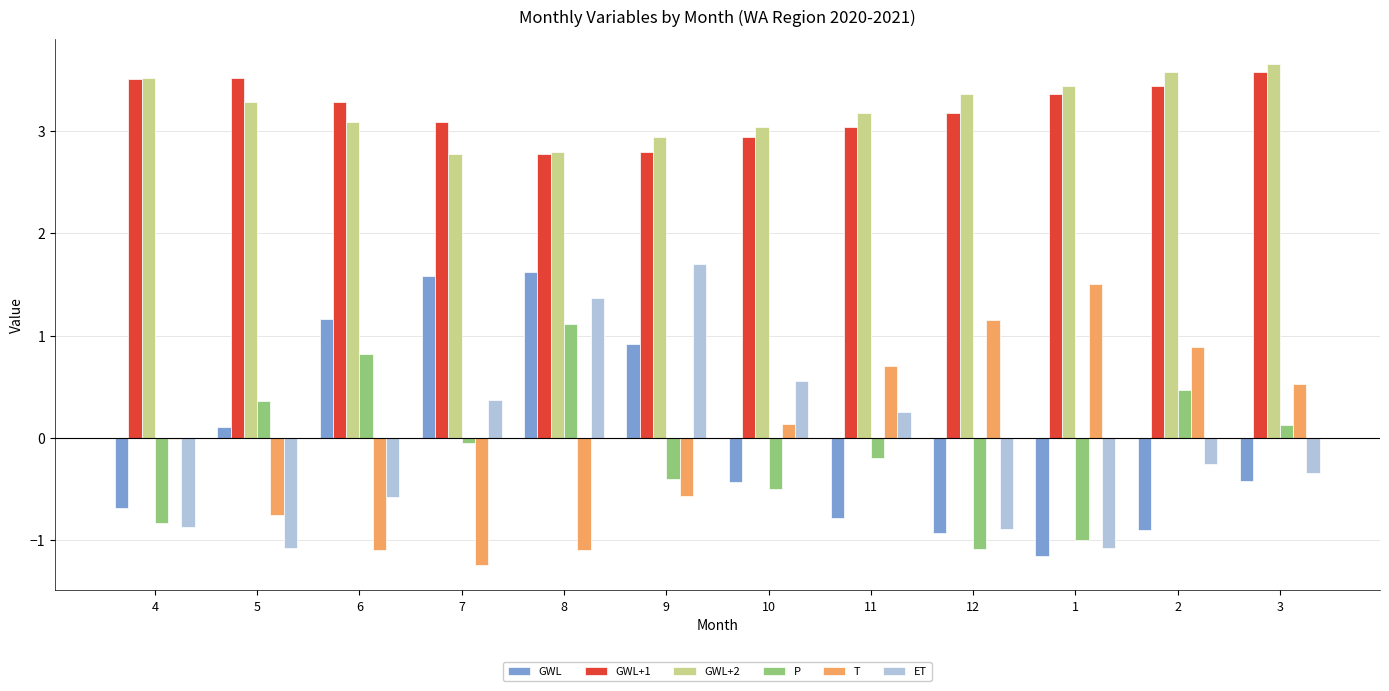

The value of T at 4 is -0.0. True or false?

True